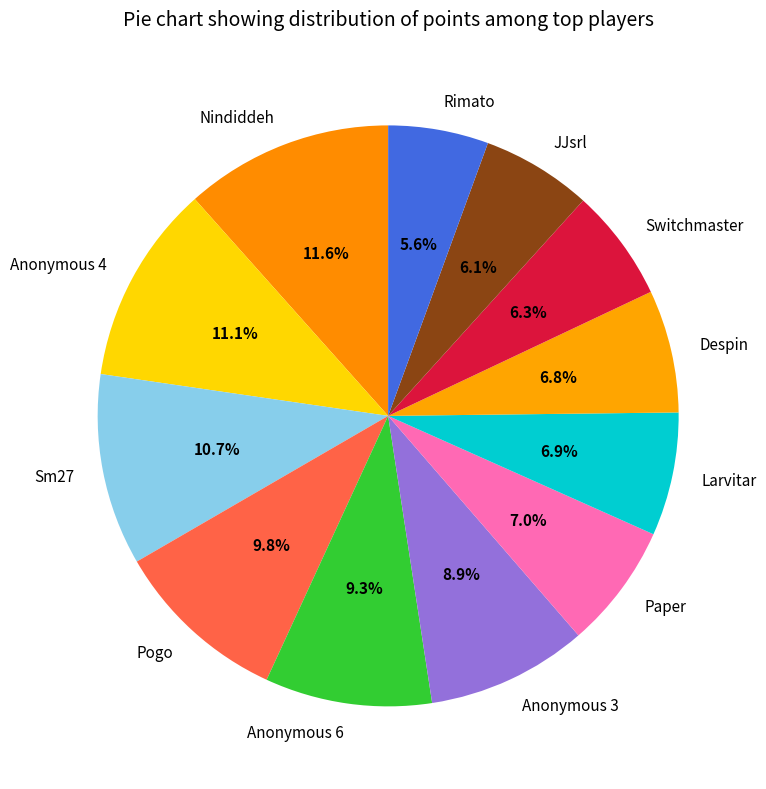

Does any single category account for the majority?

No